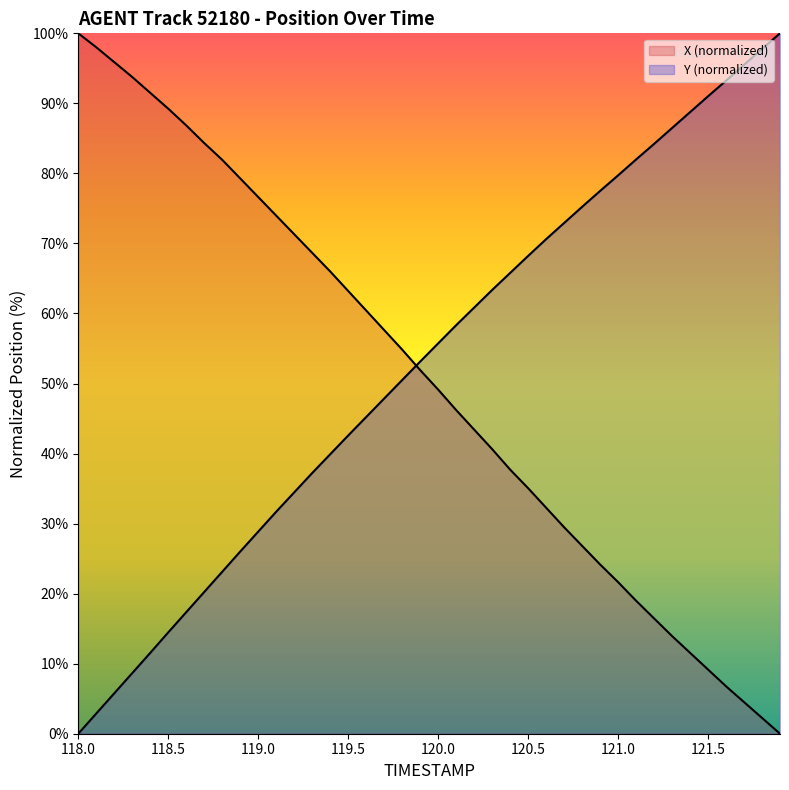

Which series has the widest spread of values?

X